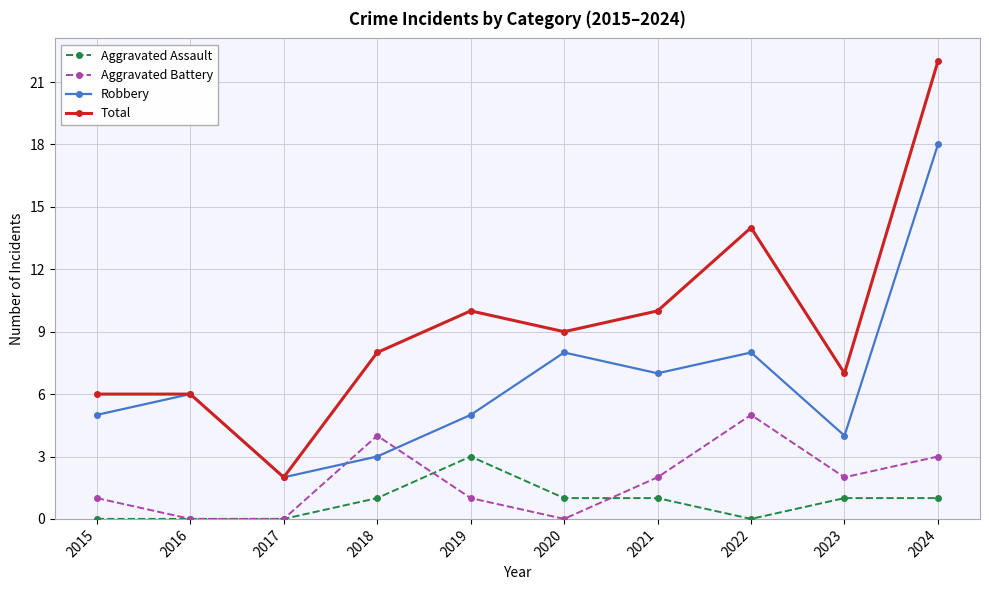

Is the value of Robbery at 2018 greater than the value of Total at 2017?

Yes